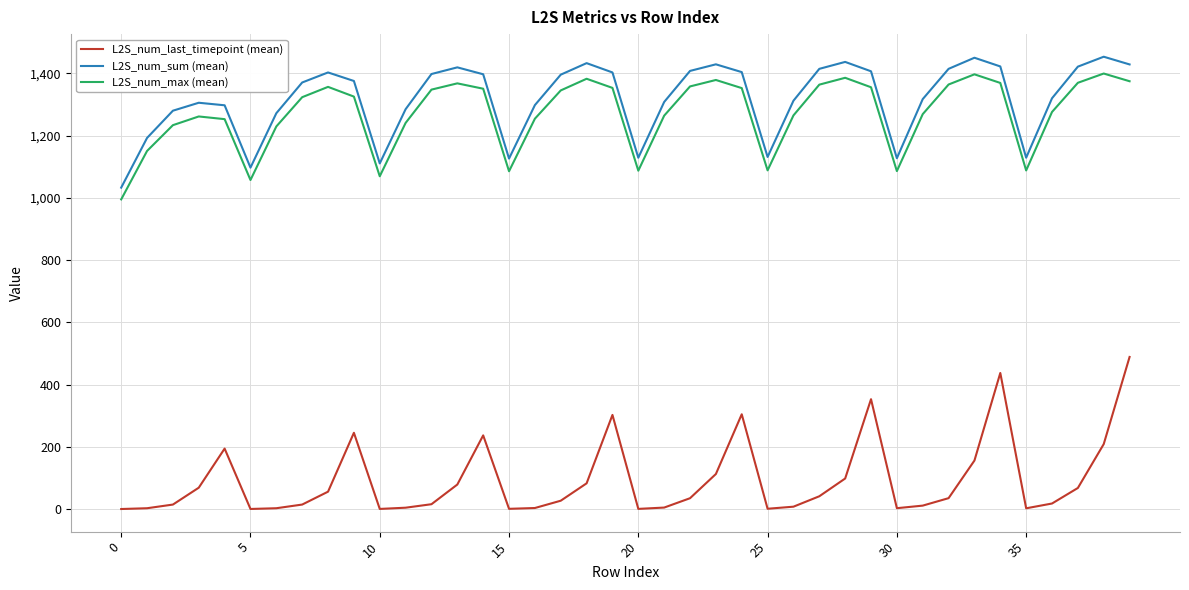

Which series has the widest spread of values?

L2S_num_last_timepoint (mean)